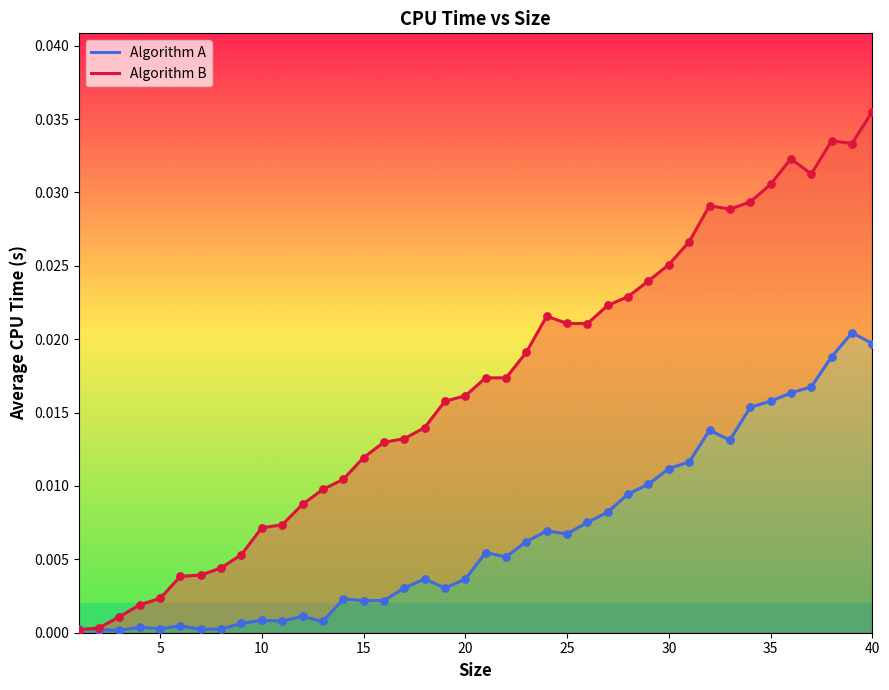

What are all the series names shown in the legend?

Algorithm A, Algorithm B